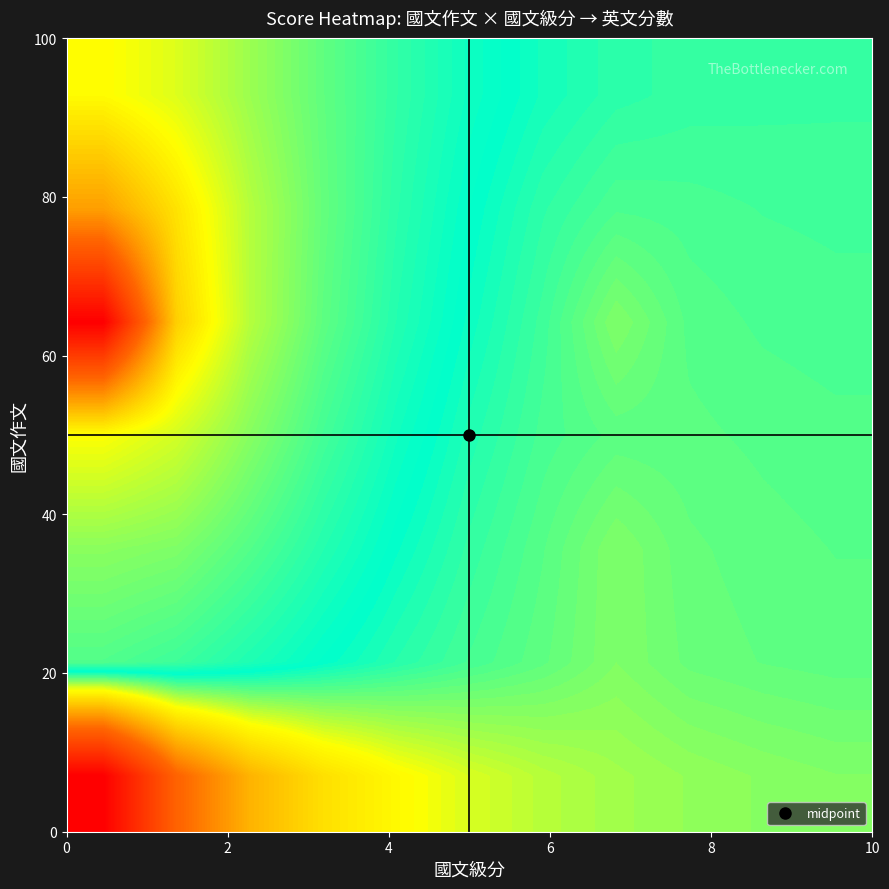

At how many categories does at least one series exceed 67?

2